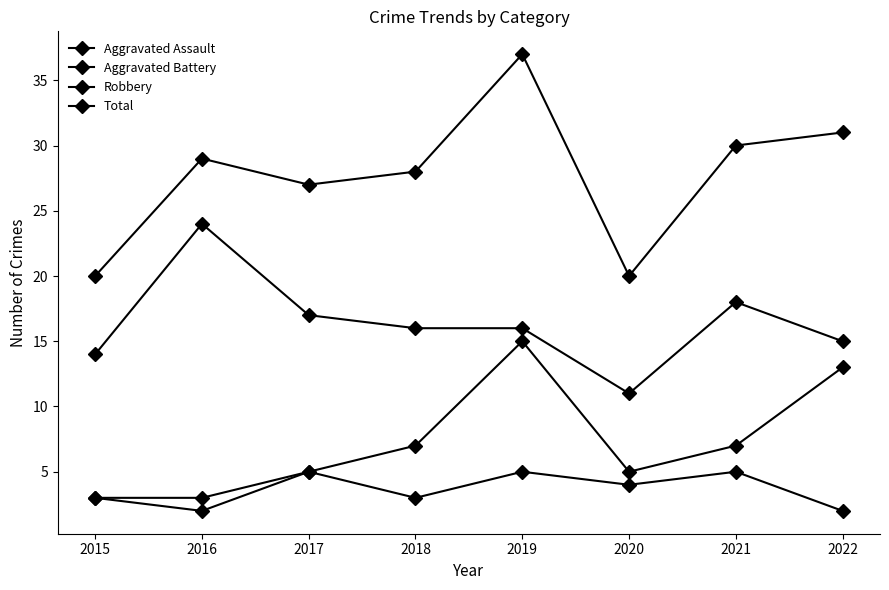

What is the difference between the maximum and second lowest values in the Aggravated Battery series?

12